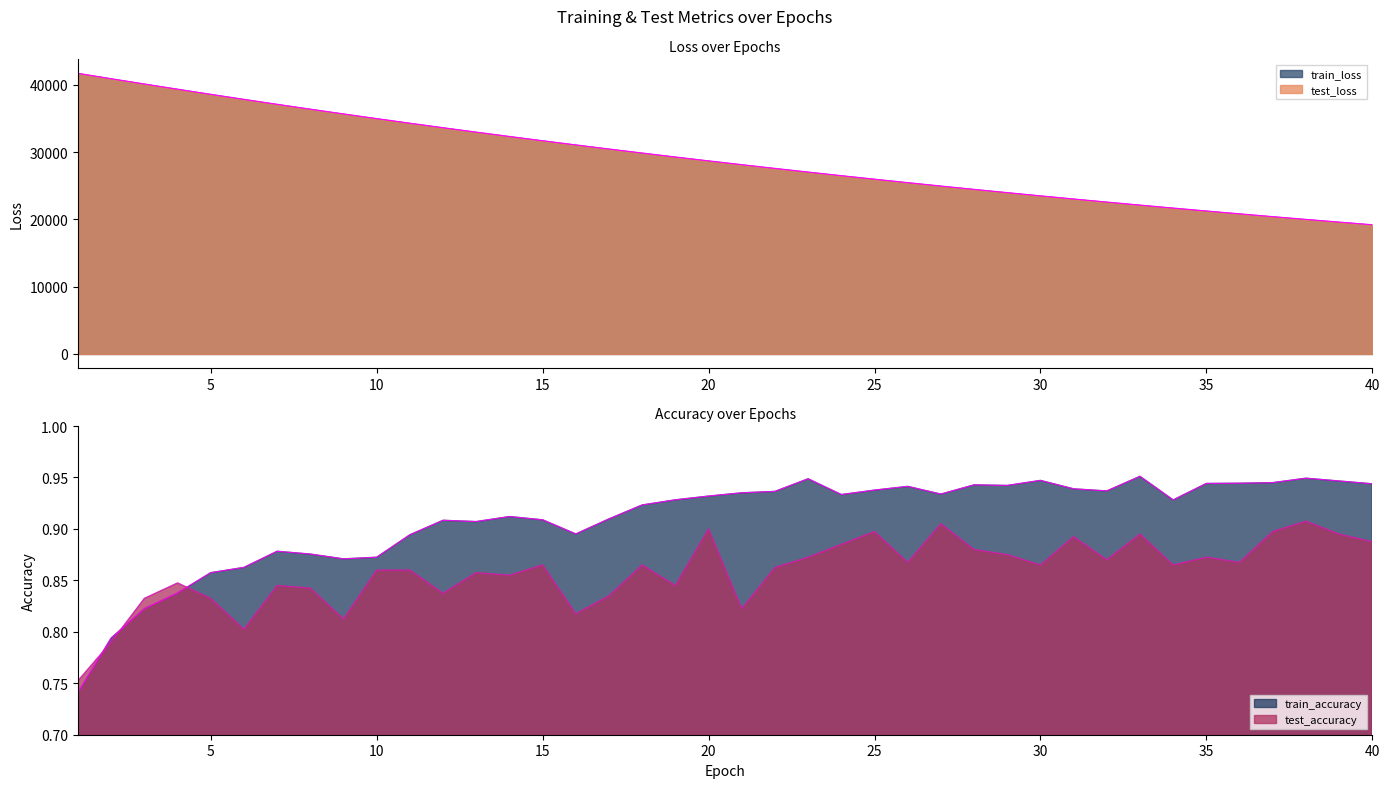

What is the greatest value displayed?

41682.6